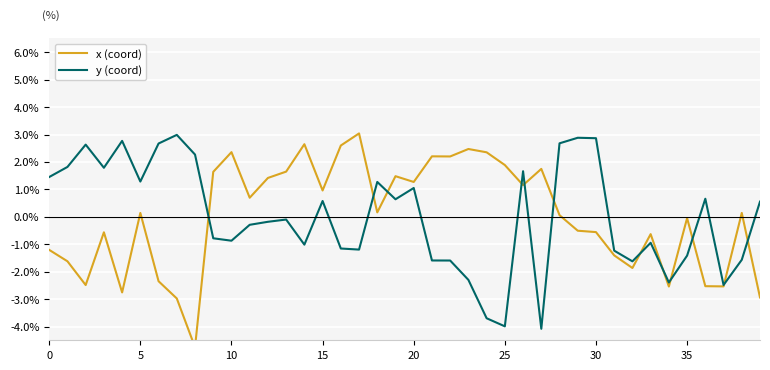

The value of y (coord) at 31 is -1.2. True or false?

True